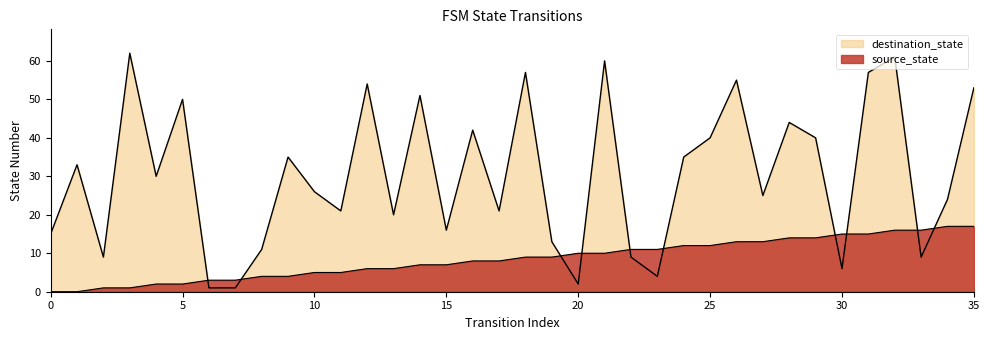

Reading left to right, what are all the values shown in this chart?

source_state: 0=0	1=0	2=1	3=1	4=2	5=2	6=3	7=3	8=4	9=4	10=5	11=5	12=6	13=6	14=7	15=7	16=8	17=8	18=9	19=9	20=10	21=10	22=11	23=11	24=12	25=12	26=13	27=13	28=14	29=14	30=15	31=15	32=16	33=16	34=17	35=17
destination_state: 0=15	1=33	2=9	3=62	4=30	5=50	6=1	7=1	8=11	9=35	10=26	11=21	12=54	13=20	14=51	15=16	16=42	17=21	18=57	19=13	20=2	21=60	22=9	23=4	24=35	25=40	26=55	27=25	28=44	29=40	30=6	31=57	32=61	33=9	34=24	35=53